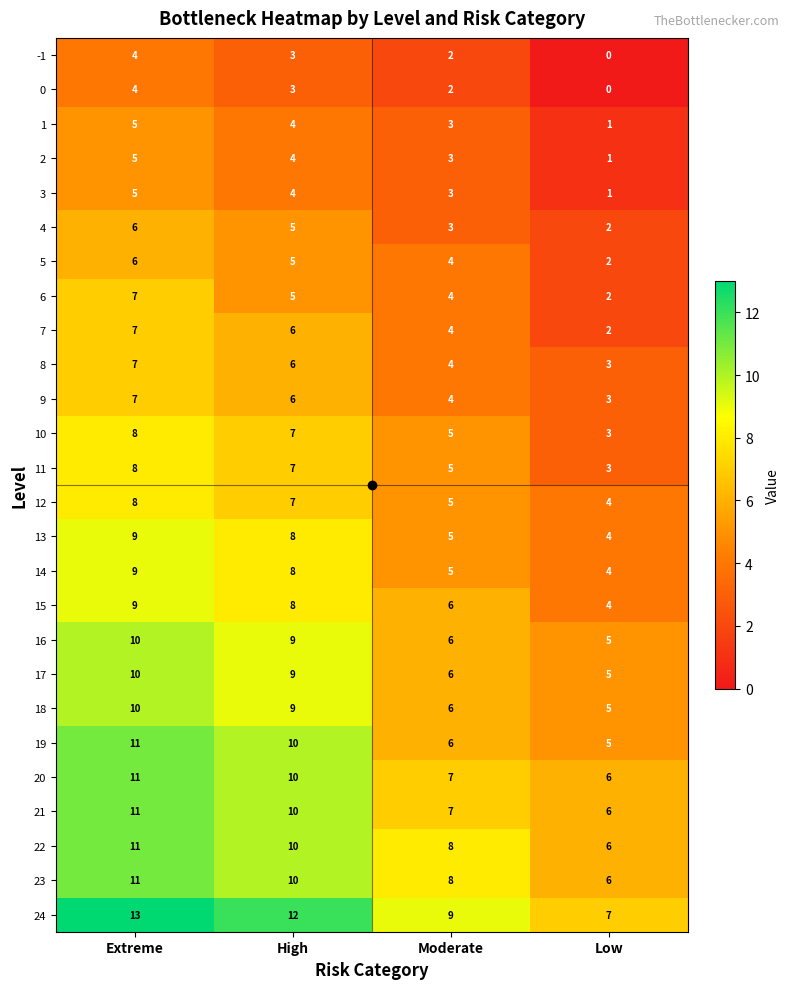

What is the difference between the 9 values at Extreme and Moderate?

3